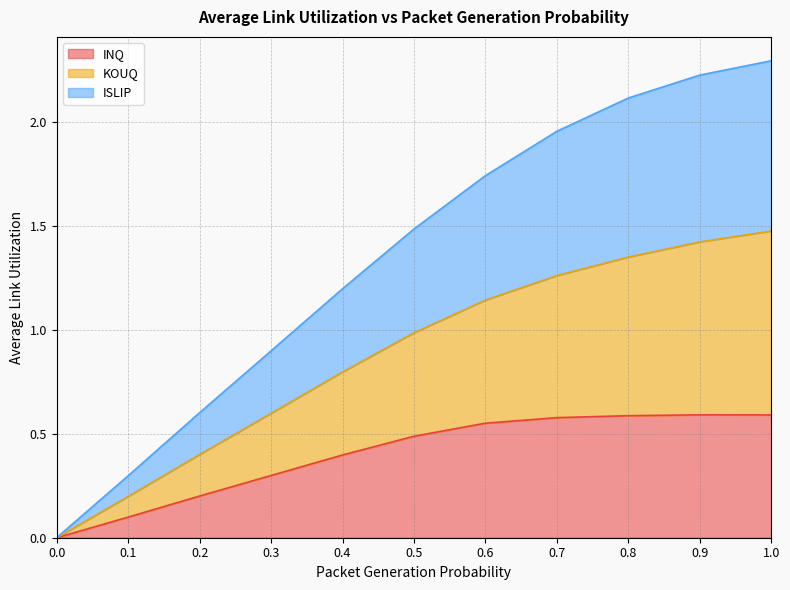

Which category has the highest value in the INQ series?

0.9